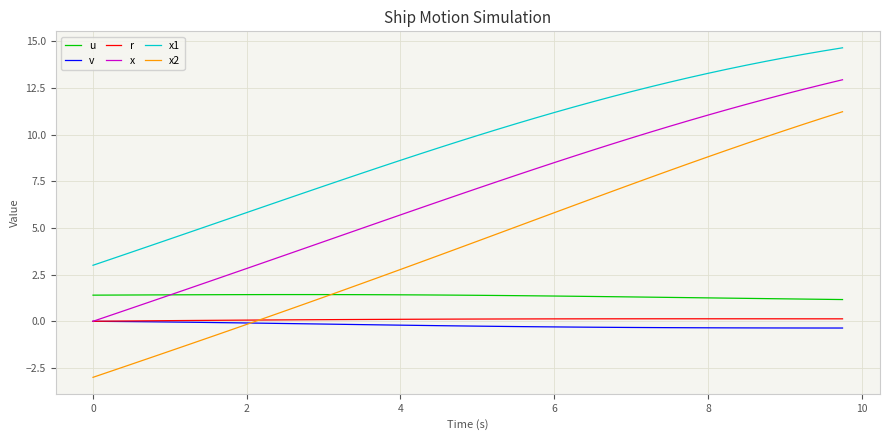

True or false: x1 and x intersect in this chart.

False